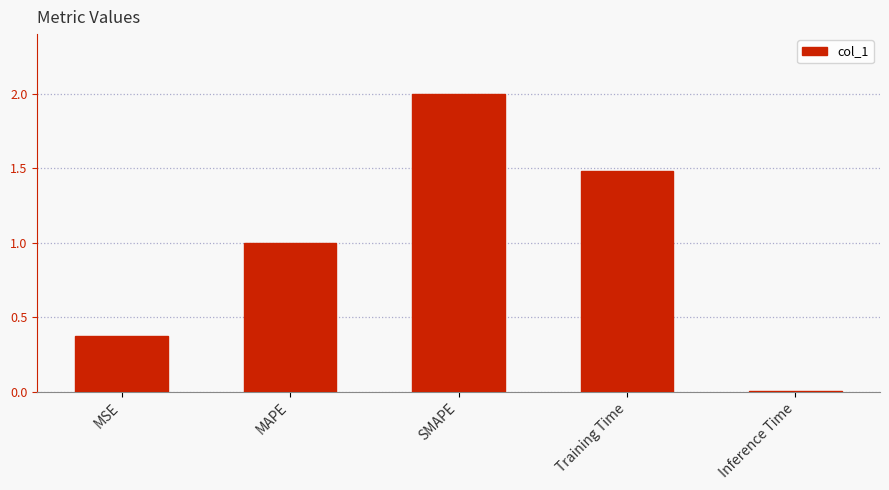

What is the average value?

1.0